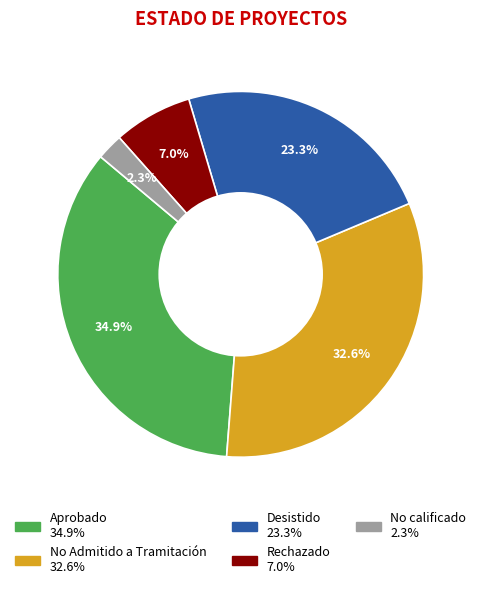

Is there a majority slice in this chart?

No